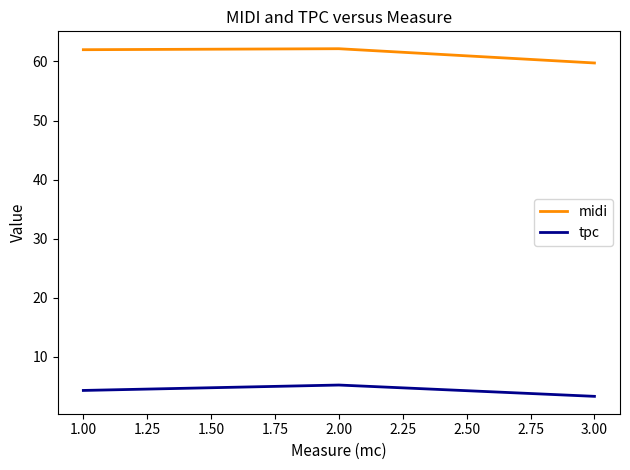

What is the sum of all midi values?

183.9